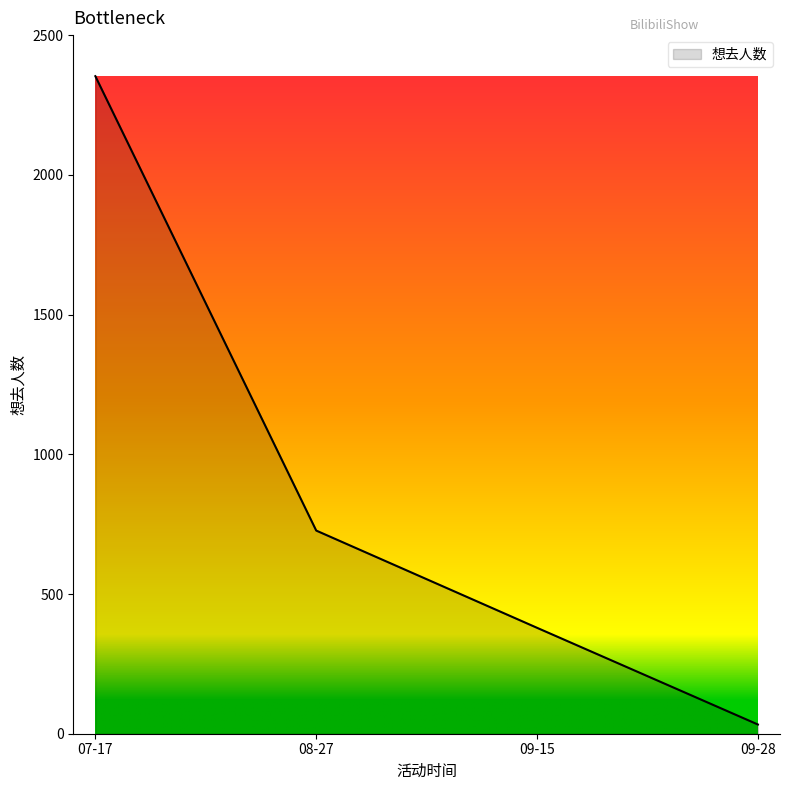

At which label is the value closest to 1193?

08-27